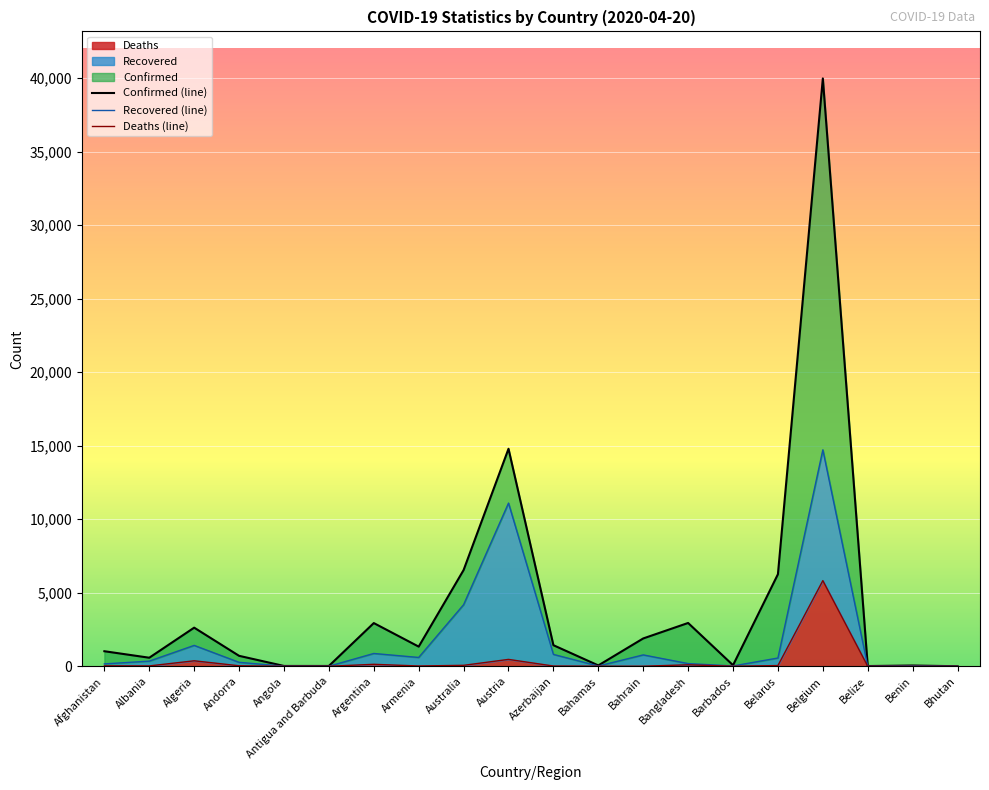

How many data points in Confirmed are less than 1339?

10